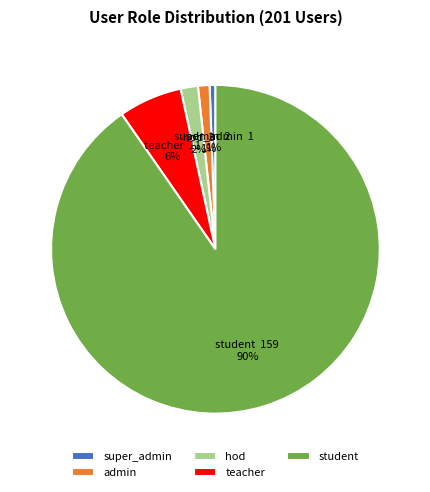

Between student and admin, which is larger?

student